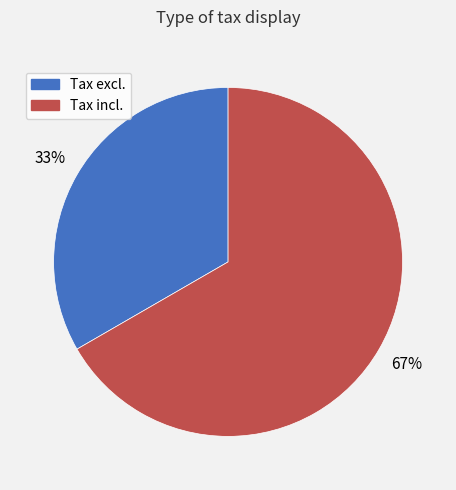

What percentage is the Tax incl. slice, to the nearest percent?

67%